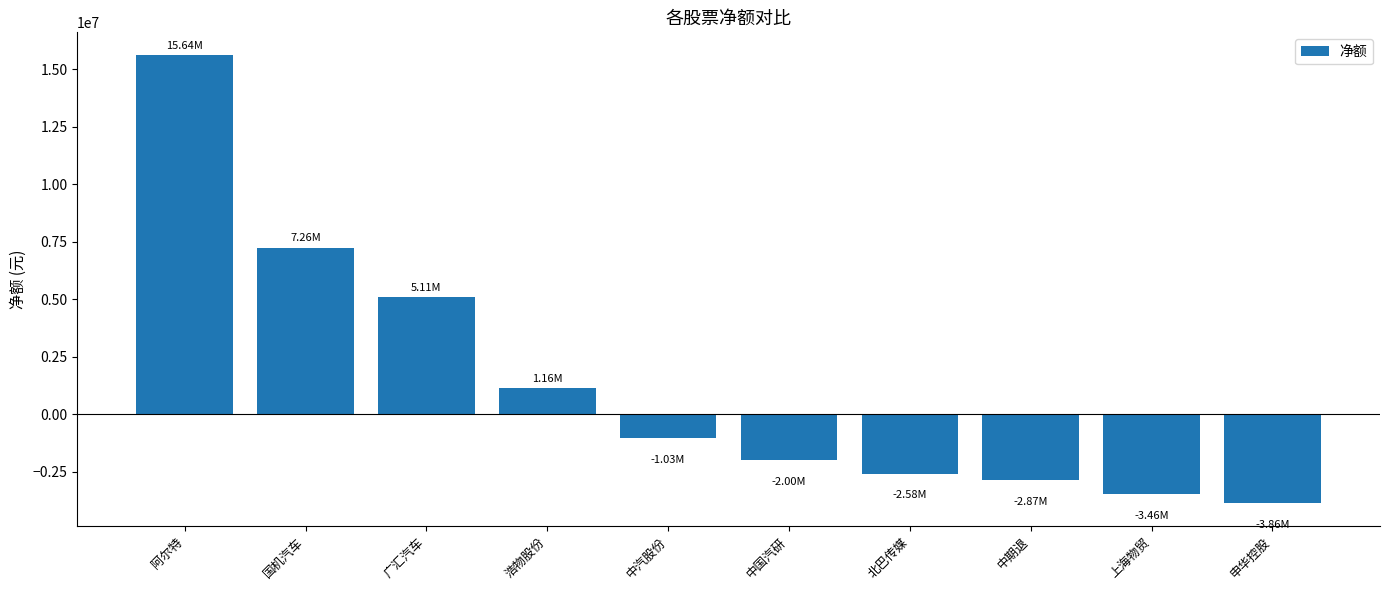

Where does the data first go above -1027938?

阿尔特